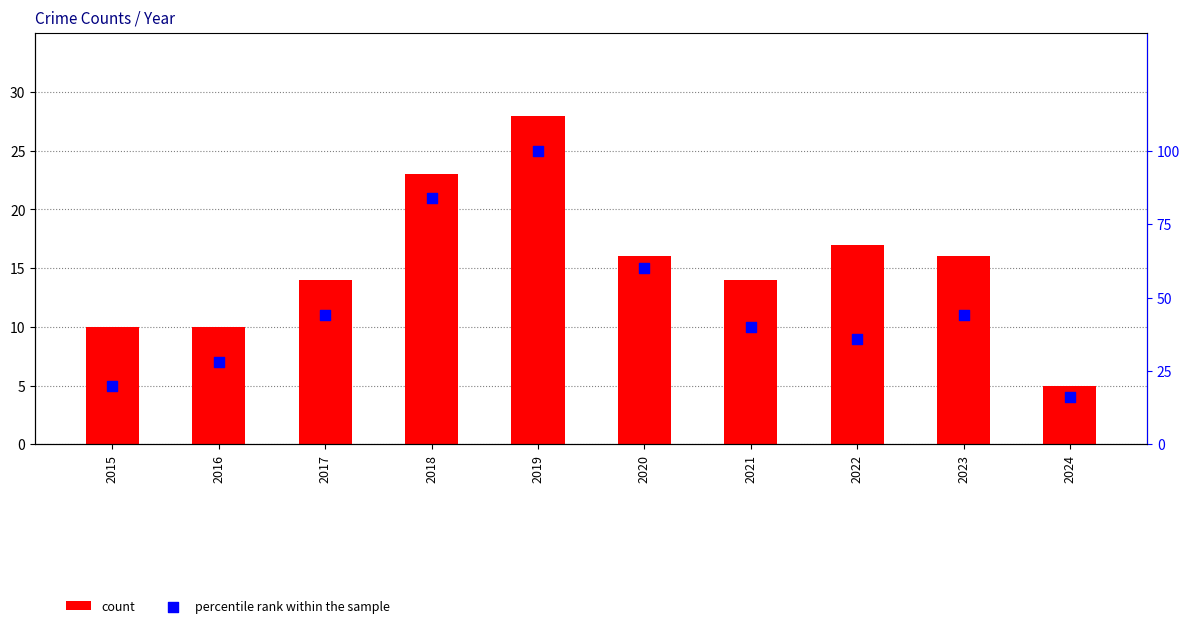

Which series contains the highest Y value?

percentile rank within the sample